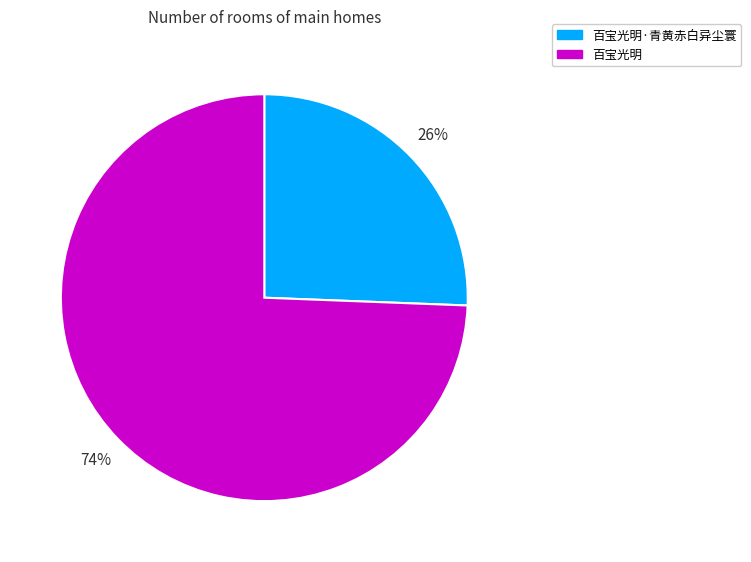

Rank the categories by value from lowest to highest.

百宝光明·青黄赤白异尘寰, 百宝光明